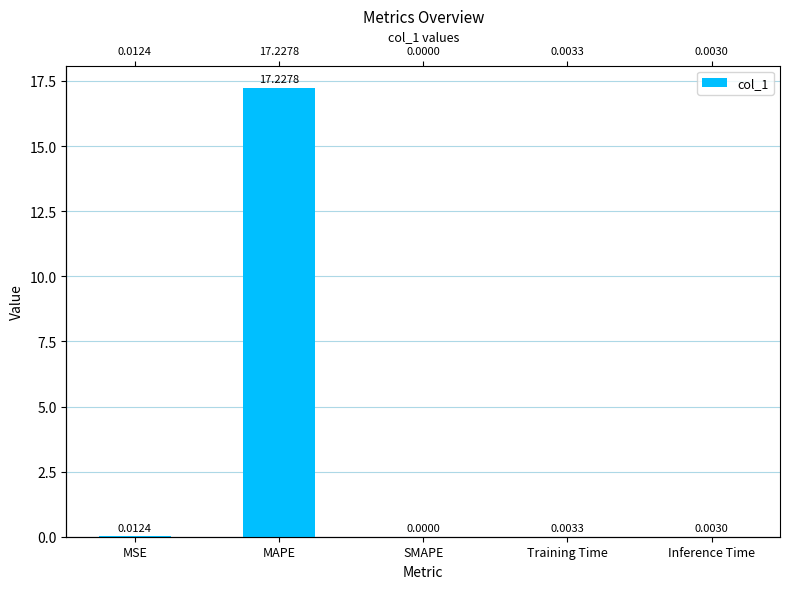

How many bars are there in total?

5